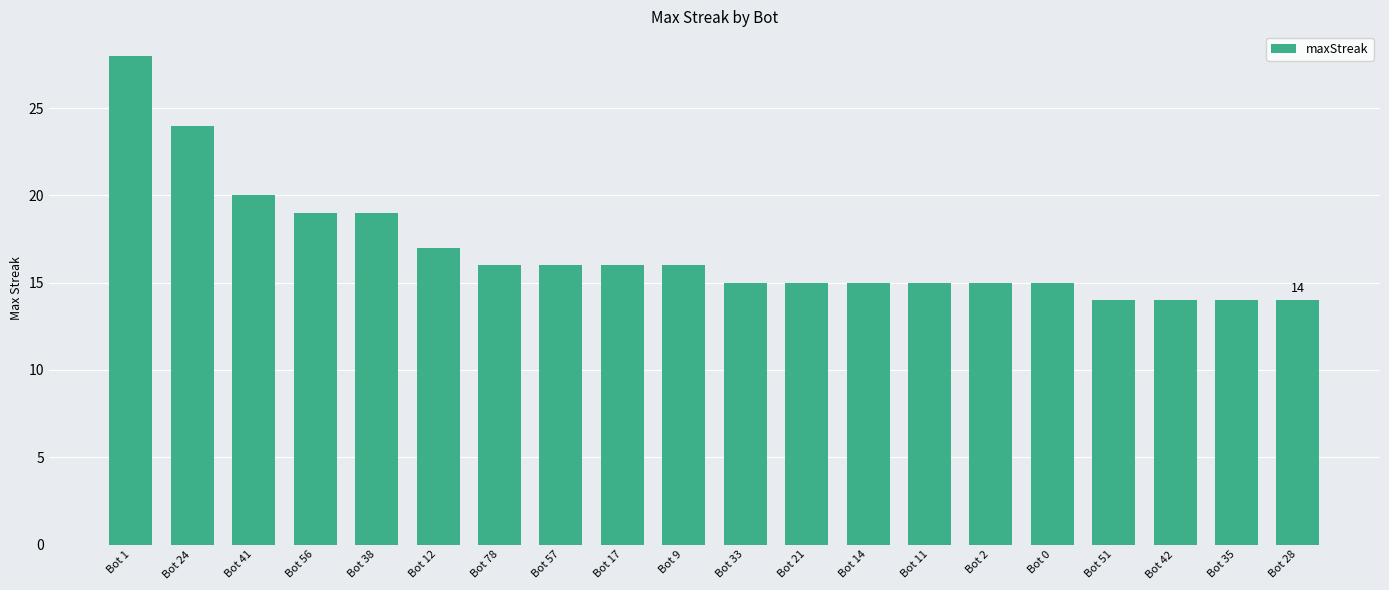

What is the difference between the second highest and second lowest values?

10